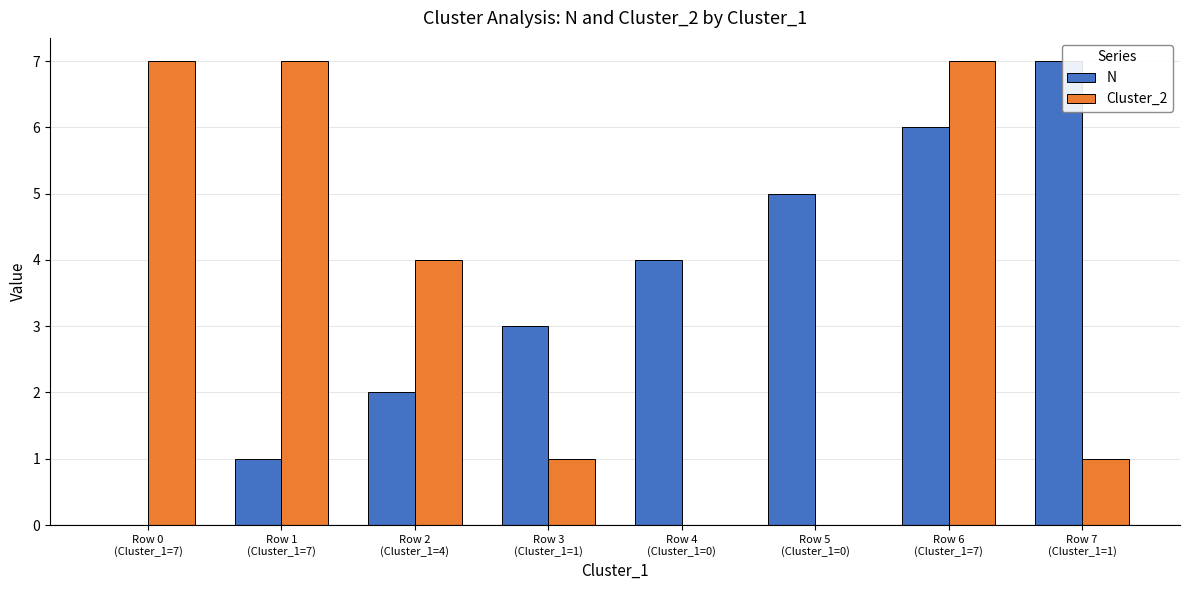

At which label does N reach its peak?

Row 7
(Cluster_1=1)